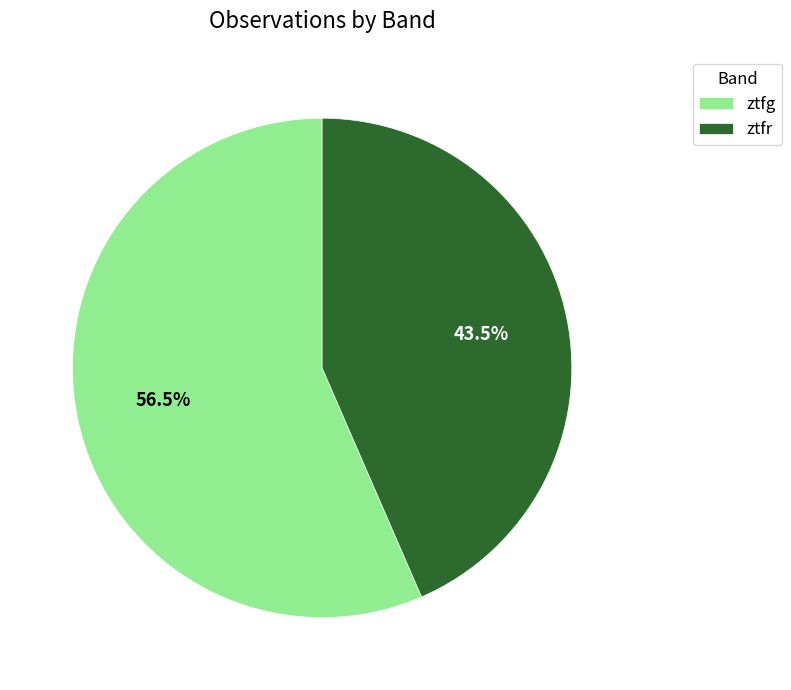

Which has a higher value, ztfg or ztfr?

ztfg